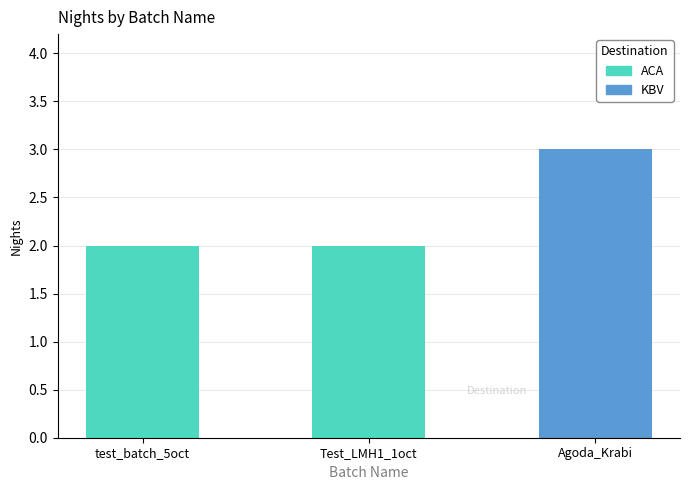

What is the sum of all values?

7